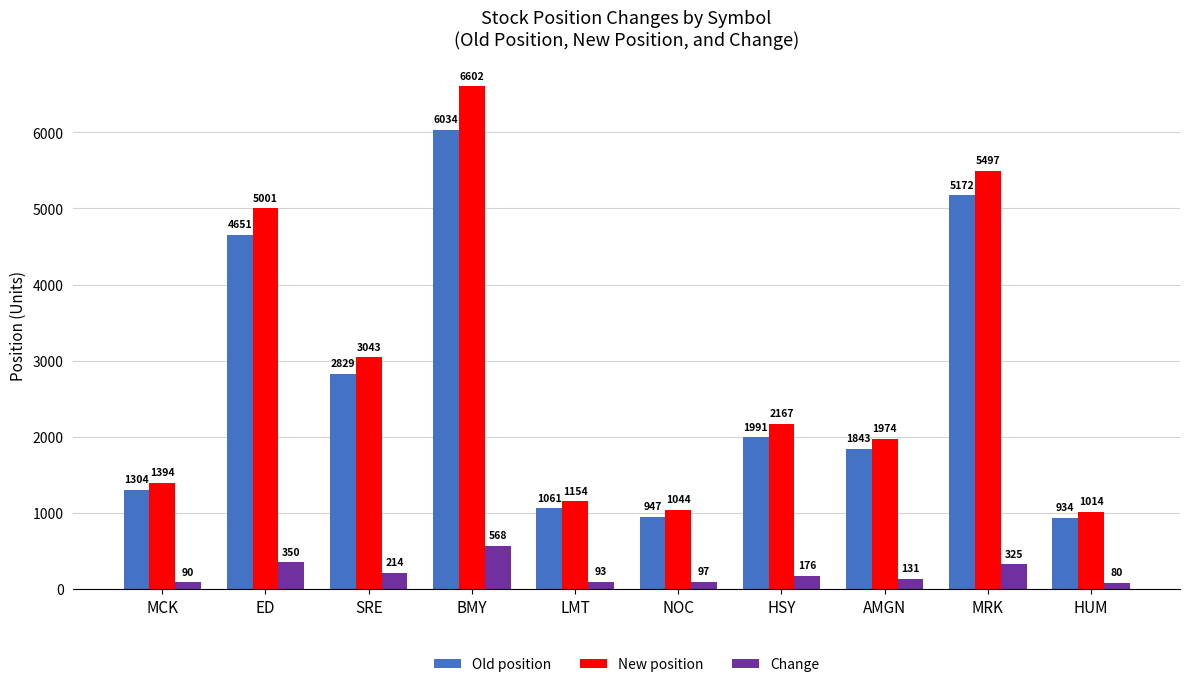

At which category does the chart reach its peak across all series?

BMY